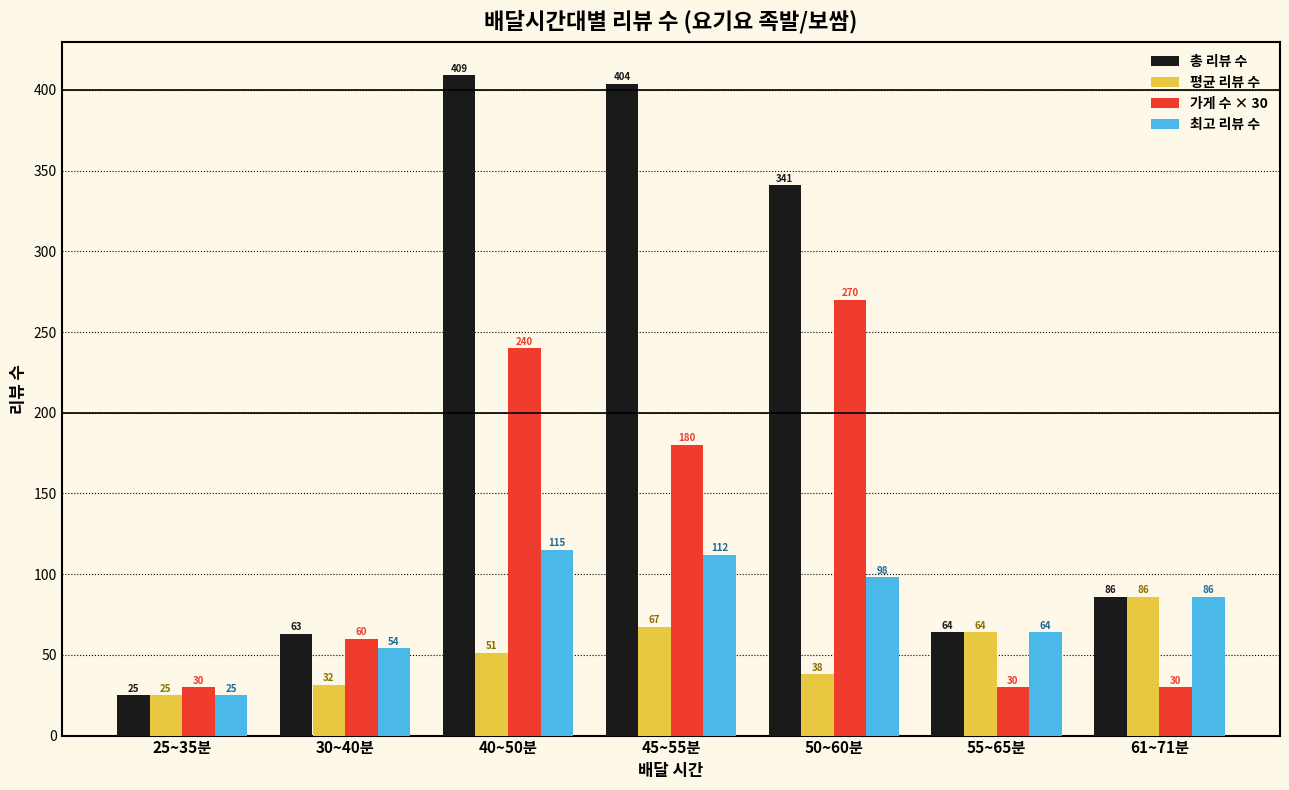

What is the total value across all series at 50~60분?

746.9